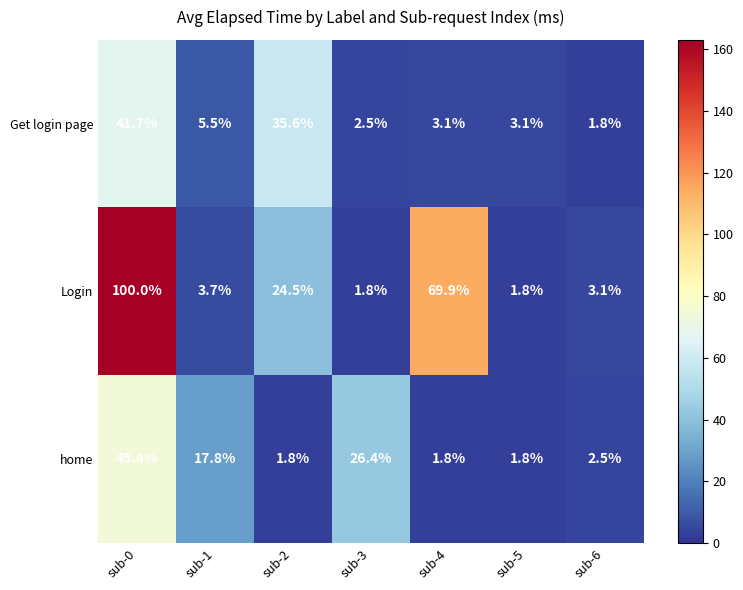

How many data points in home are above 2?

4